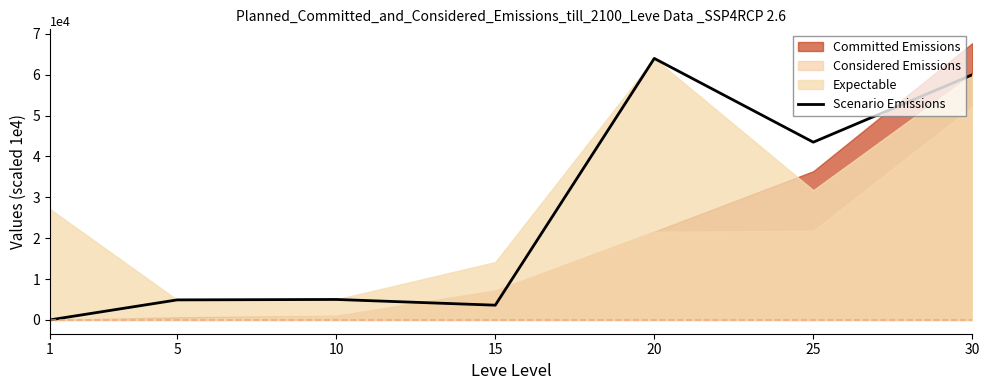

Where is the first local minimum?

15